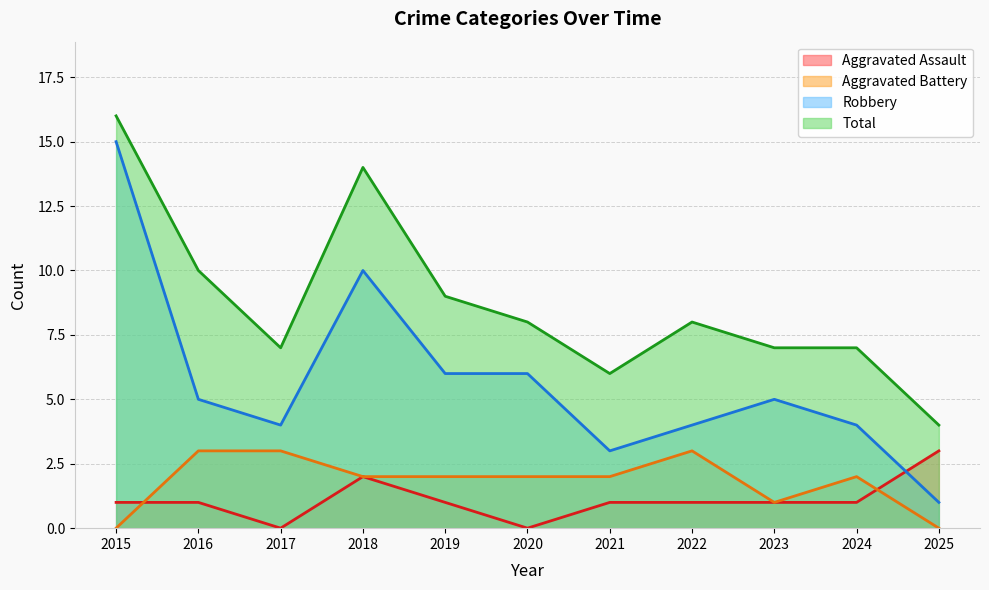

How many lines are shown in the chart?

4